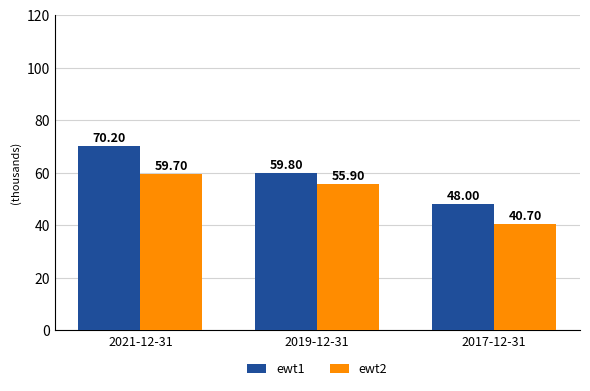

At 2021-12-31, list the series in order from largest to smallest.

ewt1, ewt2